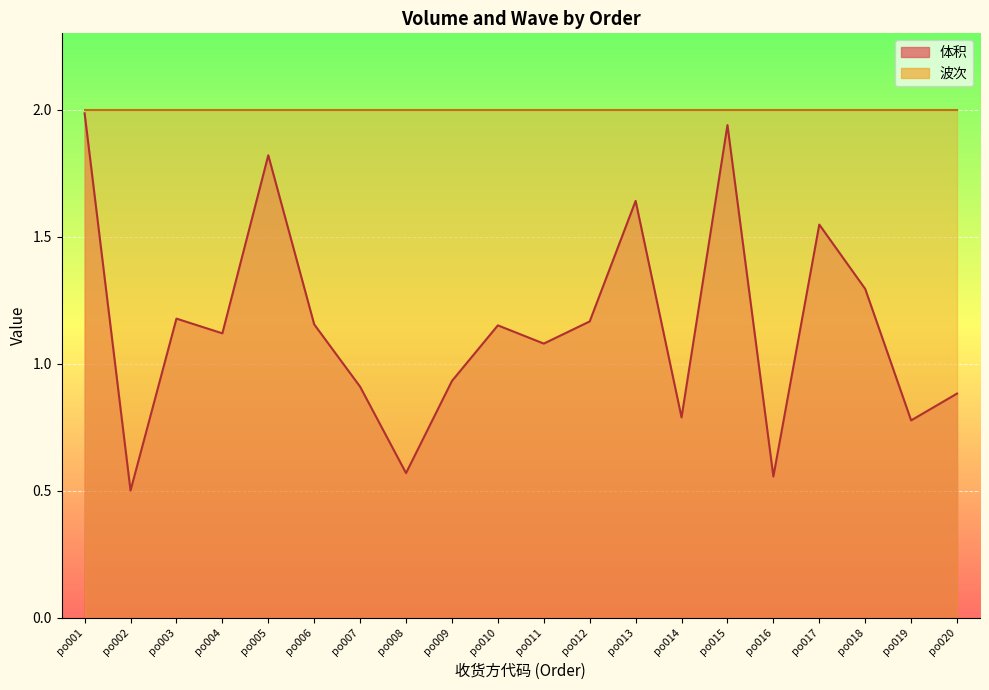

How many interior local peaks (higher than both neighbors) does the data have?

6